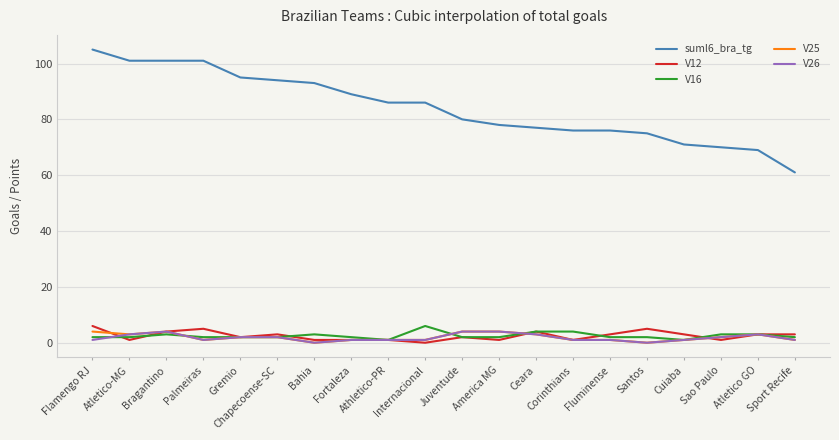

What is the maximum value for V26?

4